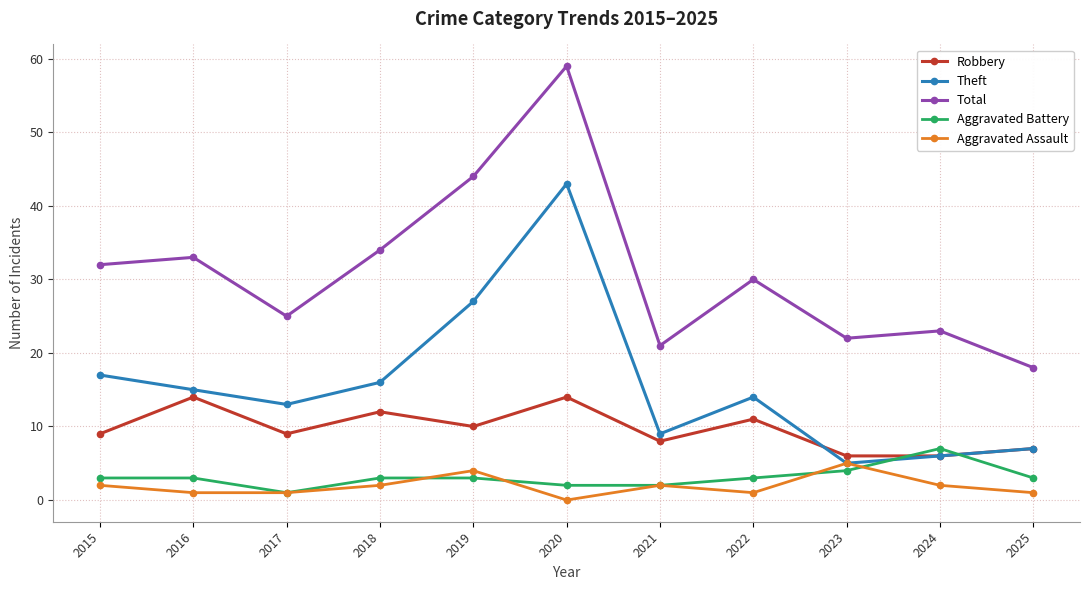

How many positive values does the Aggravated Assault series have?

10